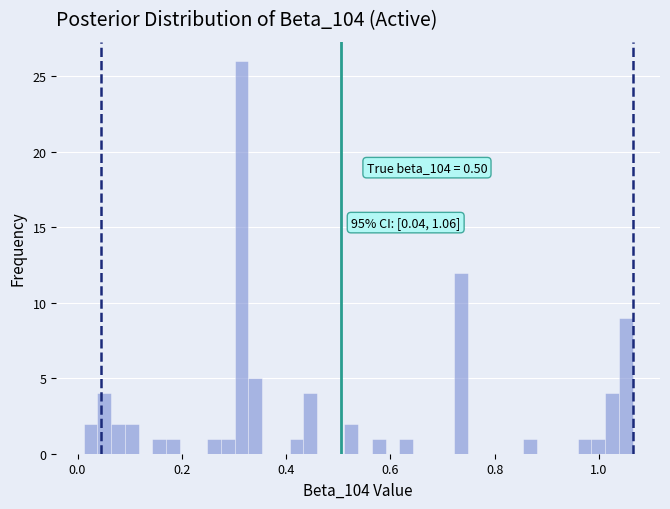

Read against the x-axis, roughly where is the centre of the tallest bar?

0.32